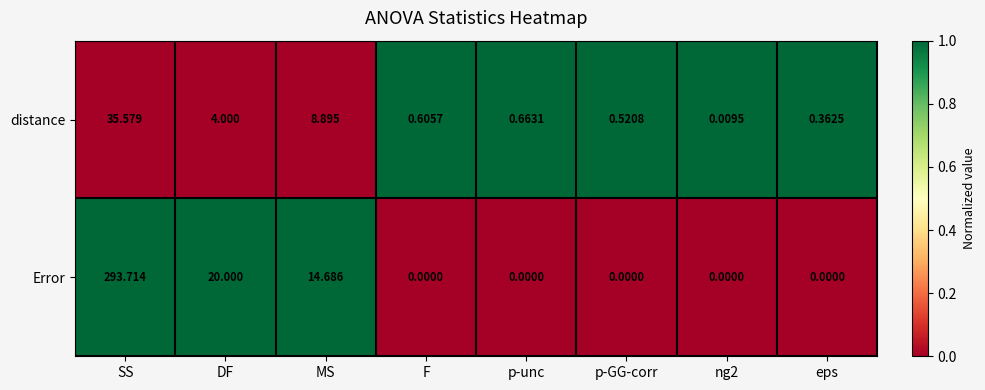

Which series has the largest range (max minus min)?

Error